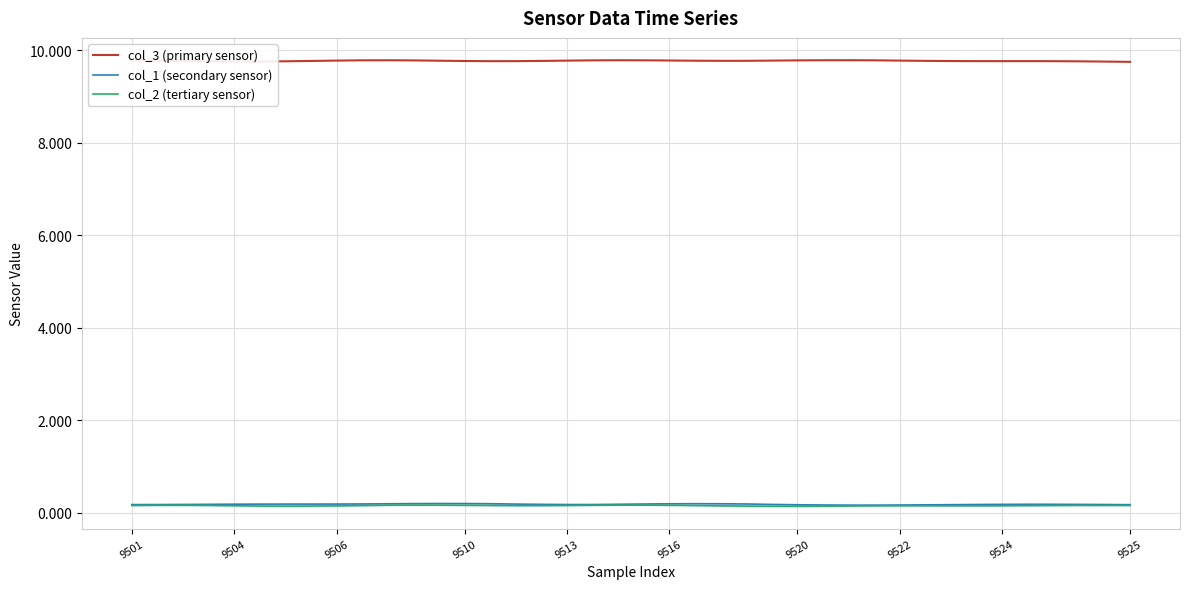

True or false: col_1 (secondary sensor) and col_3 (primary sensor) cross at least once.

False